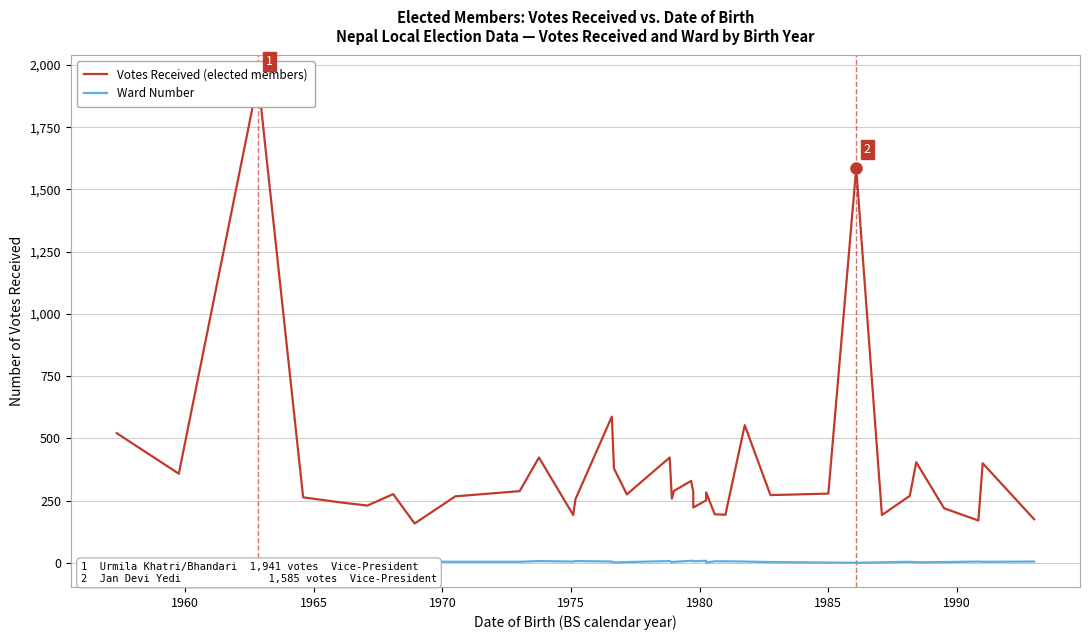

What is the minimum value for Votes Received (elected members)?

158